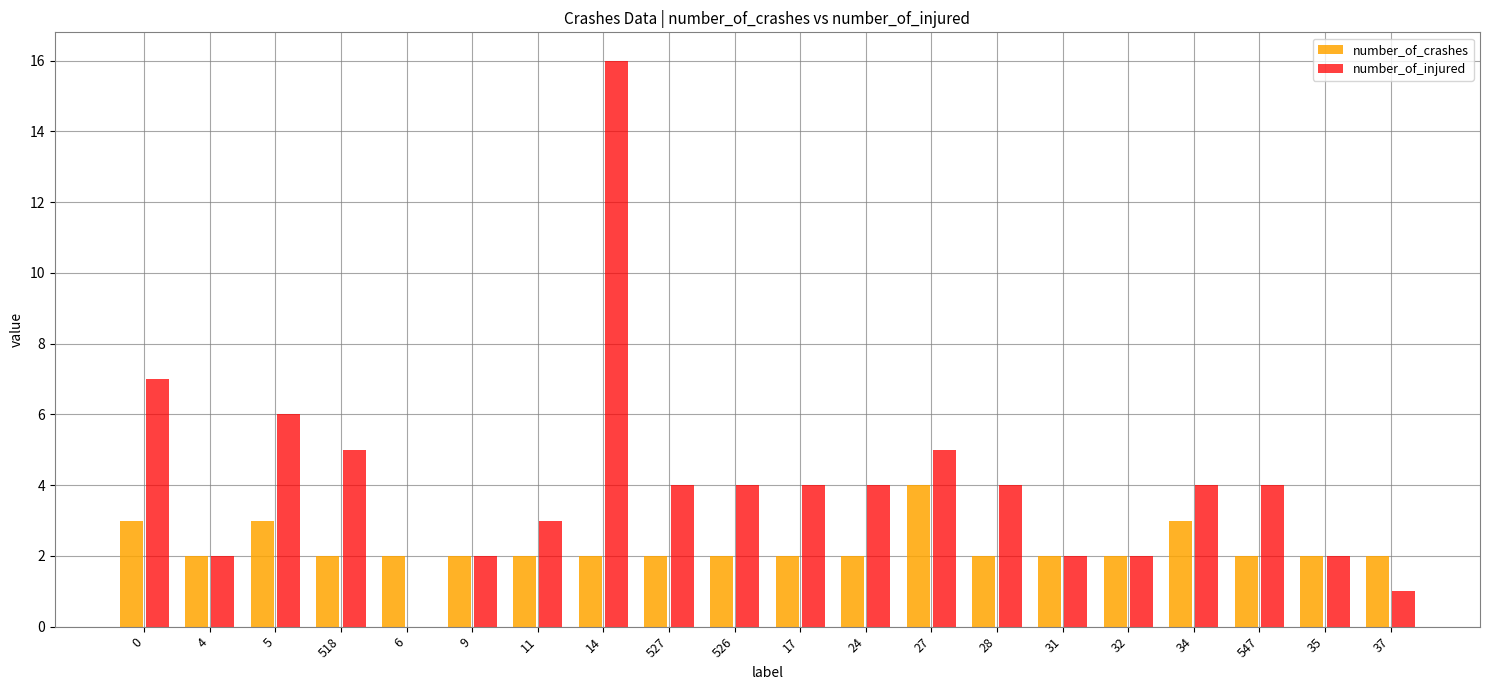

What is the sum of all number_of_injured values?

81